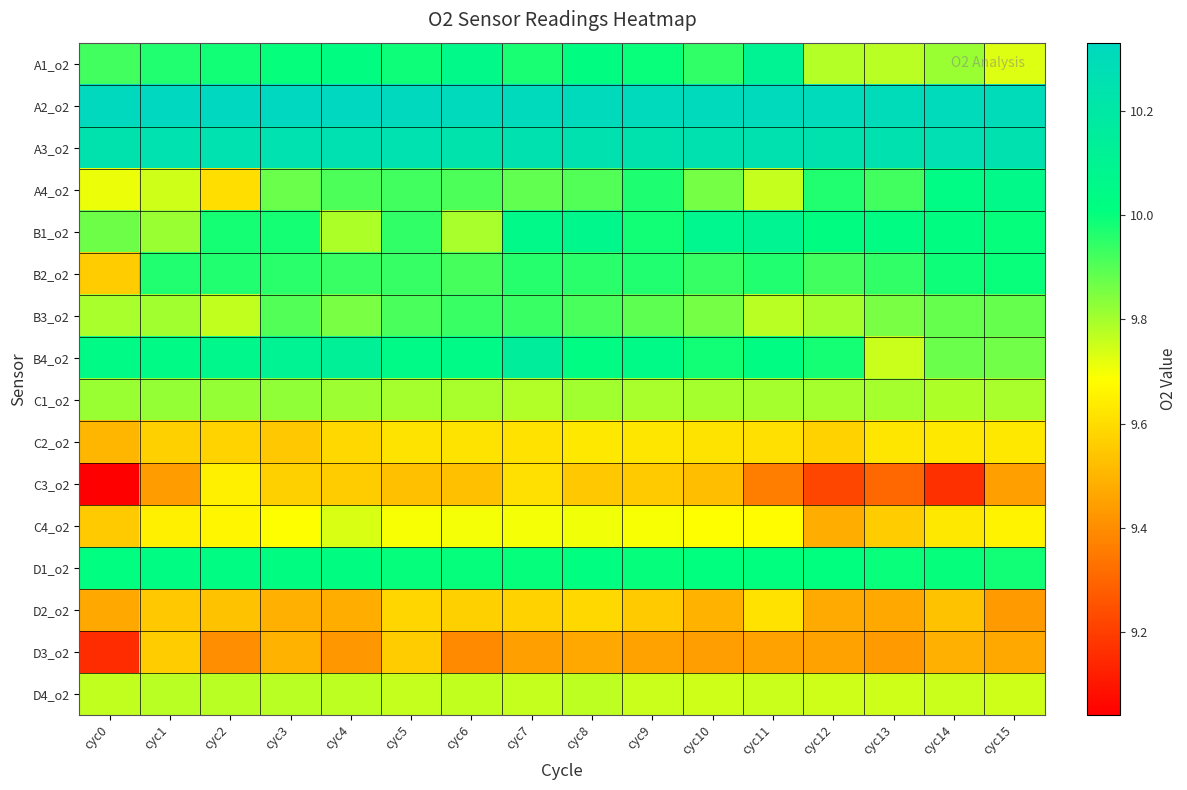

Count the number of data series in this chart.

16